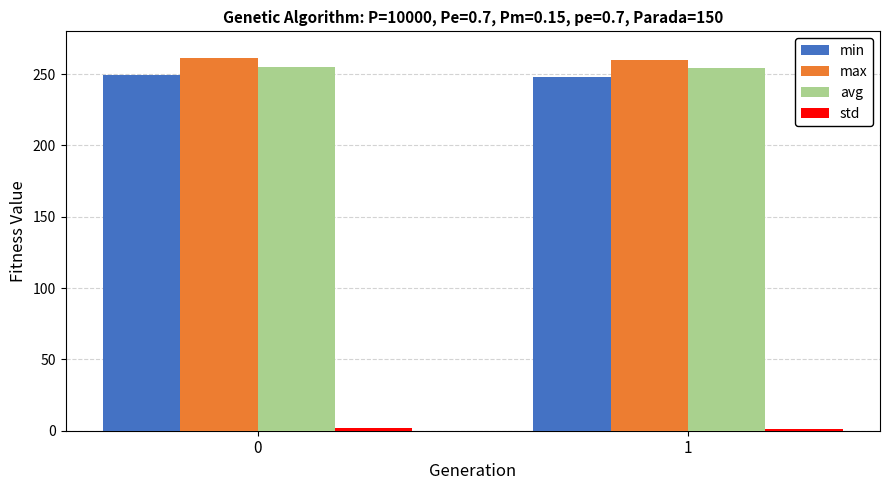

What is the average value of the min series?

248.6